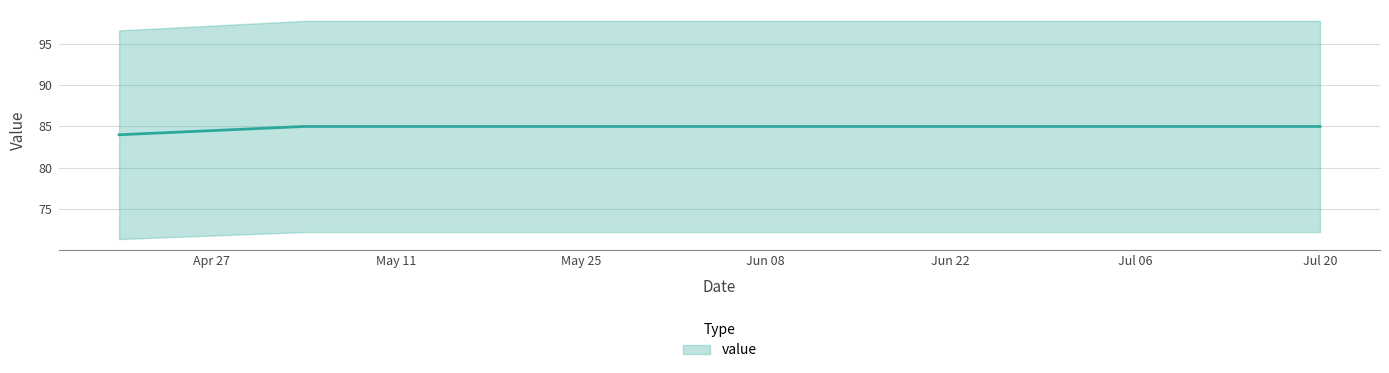

Reading left to right, list all the values displayed in this chart.

84	85	85	85	85	85	85	85